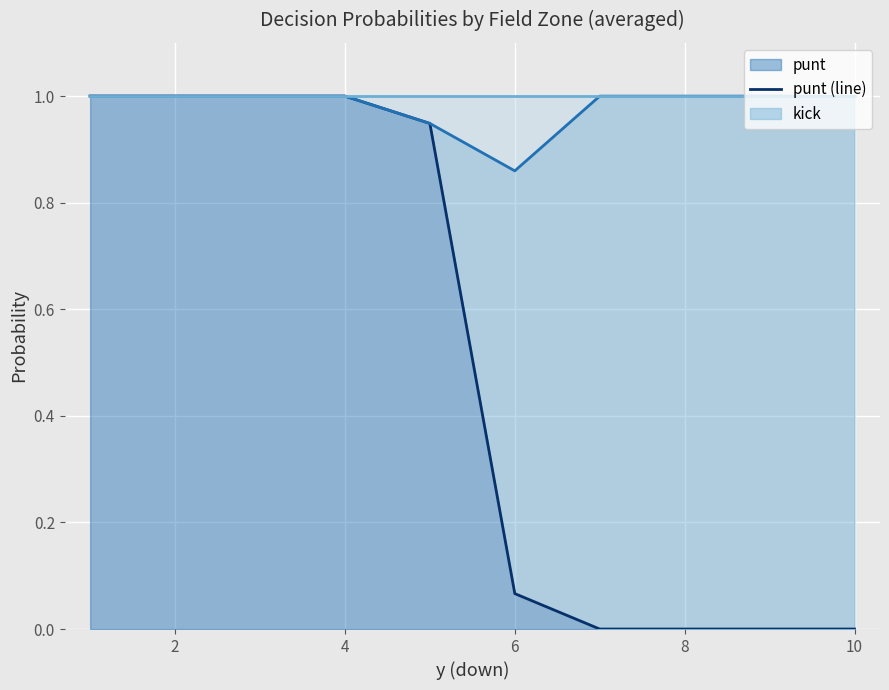

At how many categories does at least one series exceed 0?

10